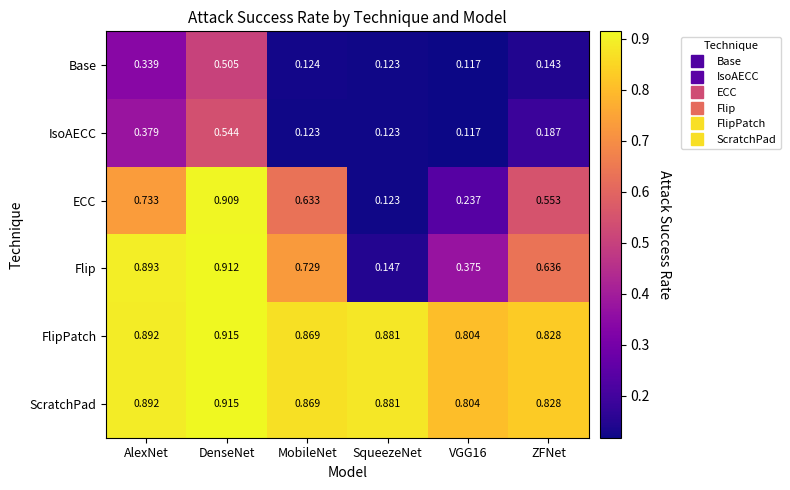

Is the value of FlipPatch at AlexNet greater than the value of IsoAECC at AlexNet?

Yes